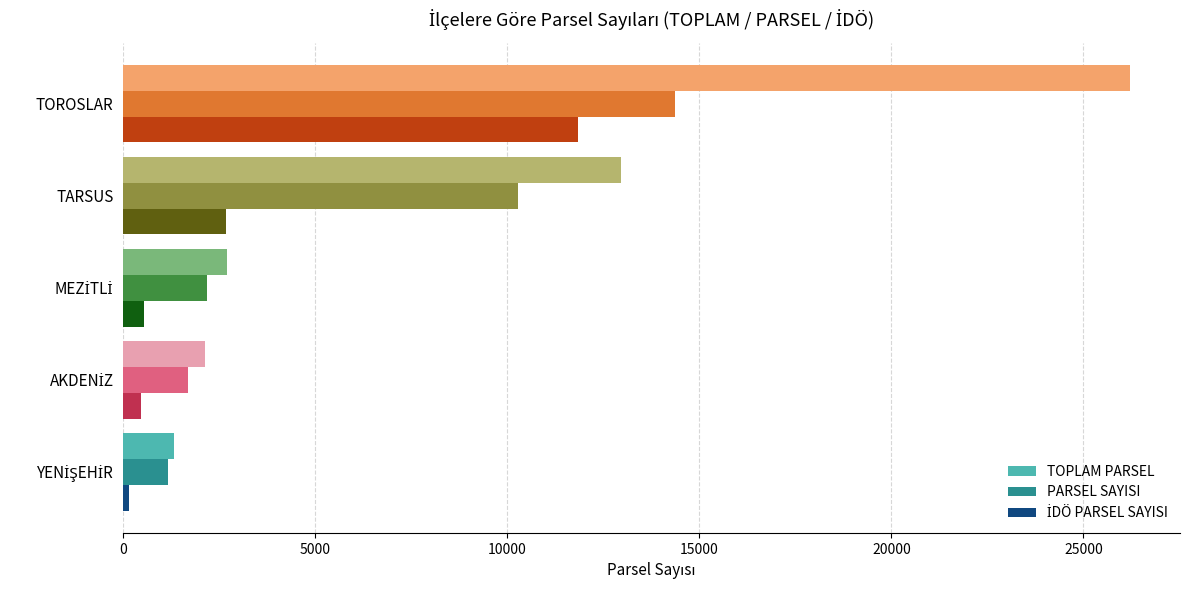

The TOPLAM PARSEL series shows 12951 at TARSUS. True or false?

True